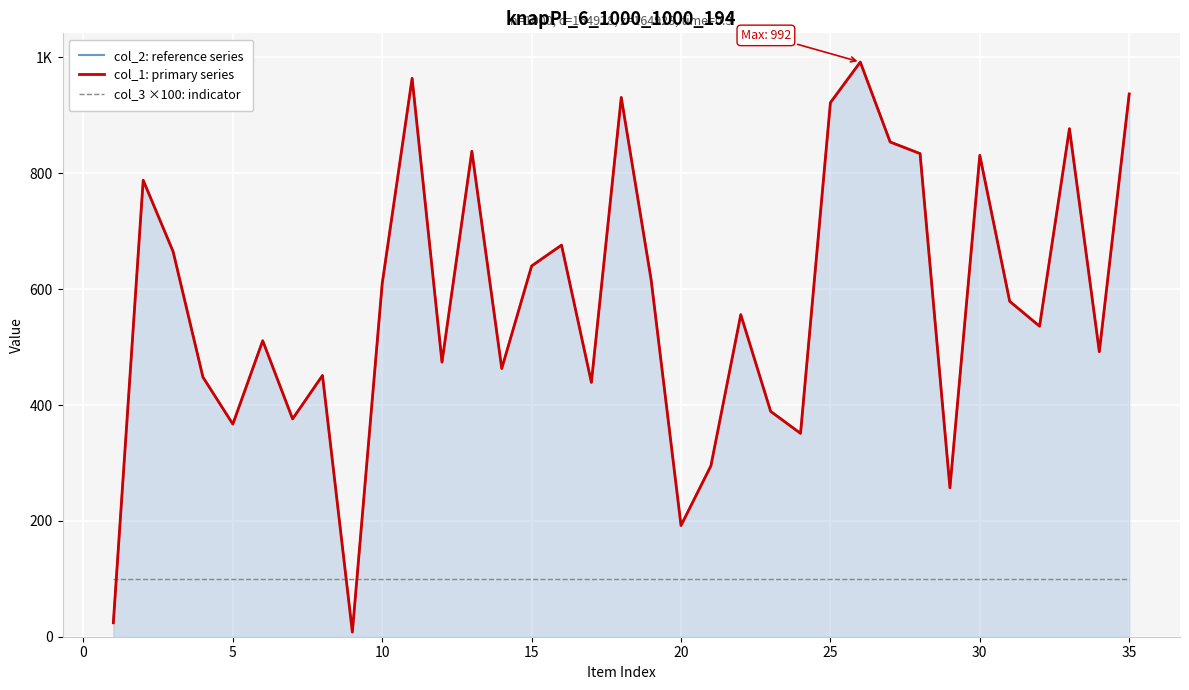

Which series has the widest spread of values?

col_2: reference series